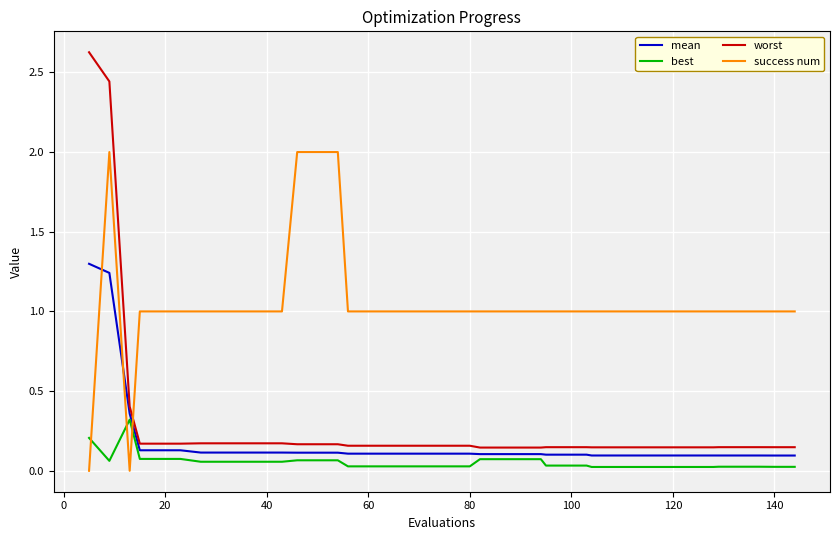

What is the sum of all best values?

2.2